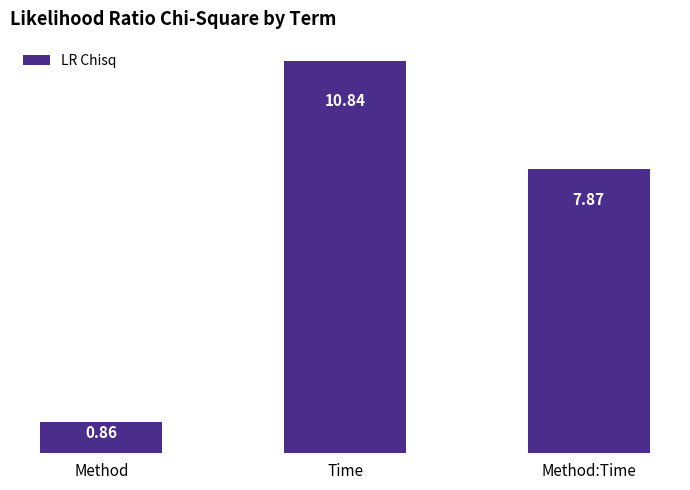

How many series are shown in this chart?

1